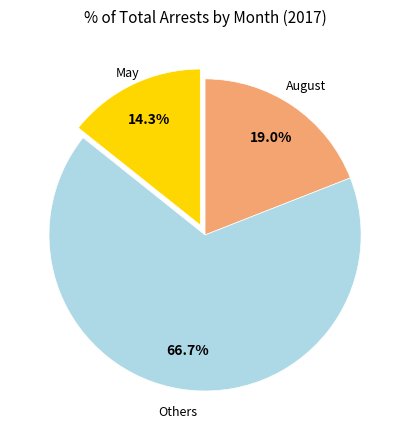

Does any single category account for the majority?

Yes